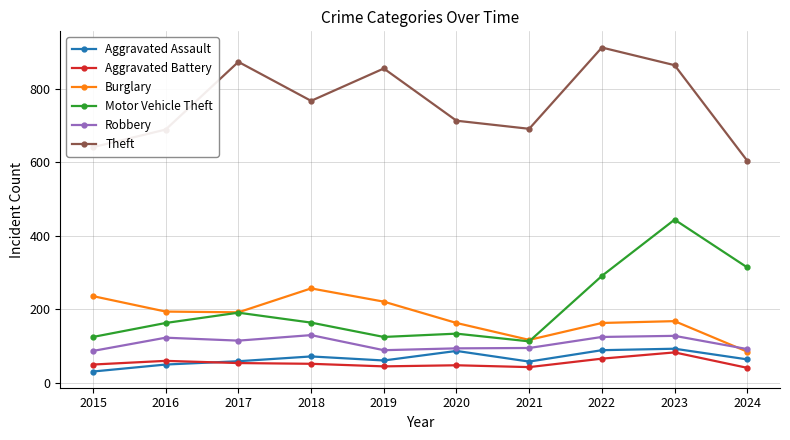

What is the value of the Burglary point at the 3rd from the left?

192